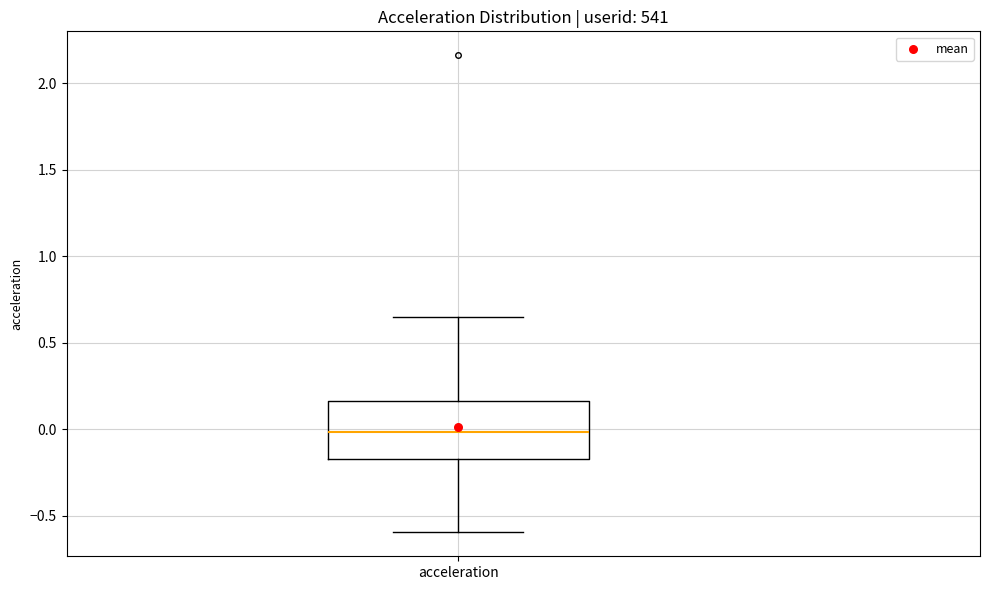

Read this box plot against the y-axis: the position of the median line, the range covered by the box, and the ends of both whiskers. The values are not printed on the chart, so give them approximately, as read against the axis.

median 0.00, box -0.20 to 0.15, whiskers -0.60 to 0.65